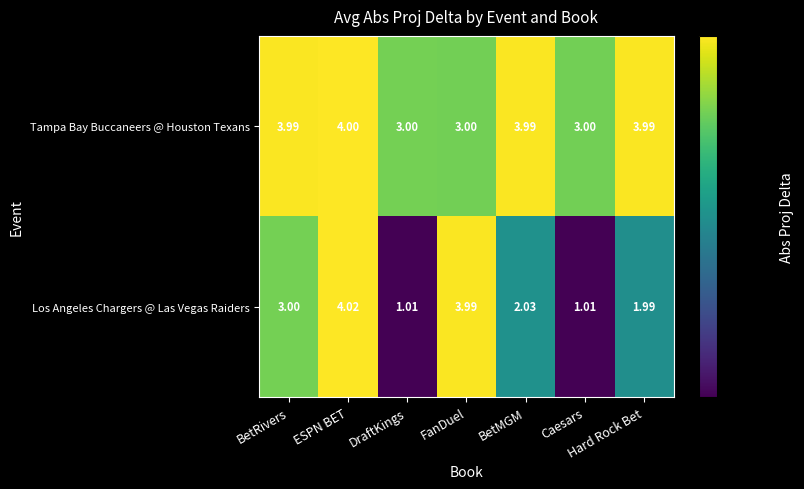

At which category is the sum across all series the highest?

ESPN BET